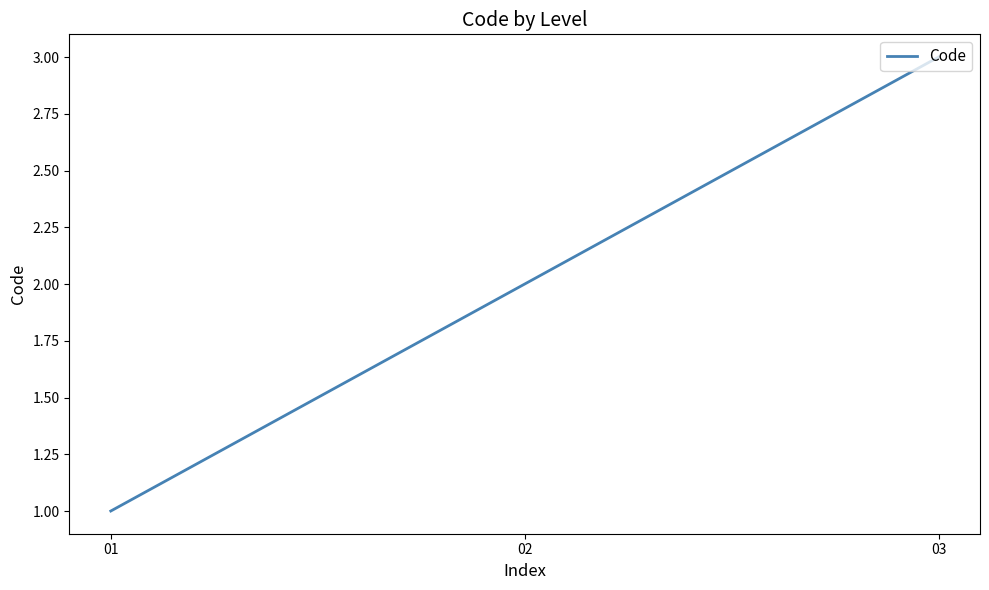

How many distinct data groups are displayed?

1